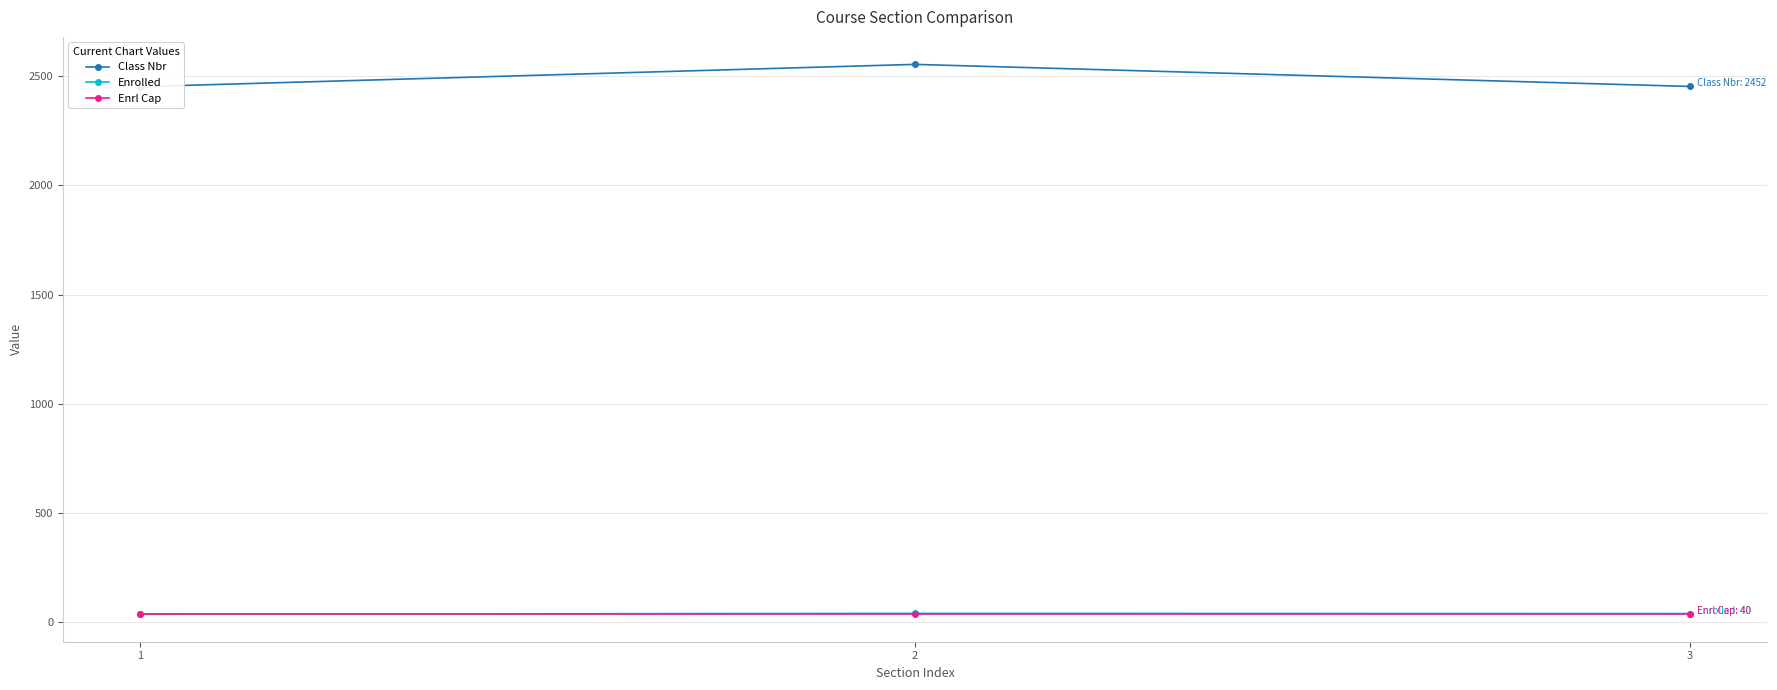

What is the value of the Enrolled point at the 1st from the left?

37